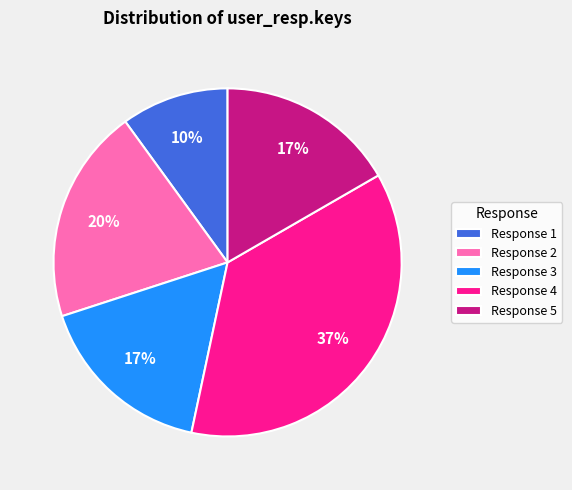

Count the number of slices in the pie.

5